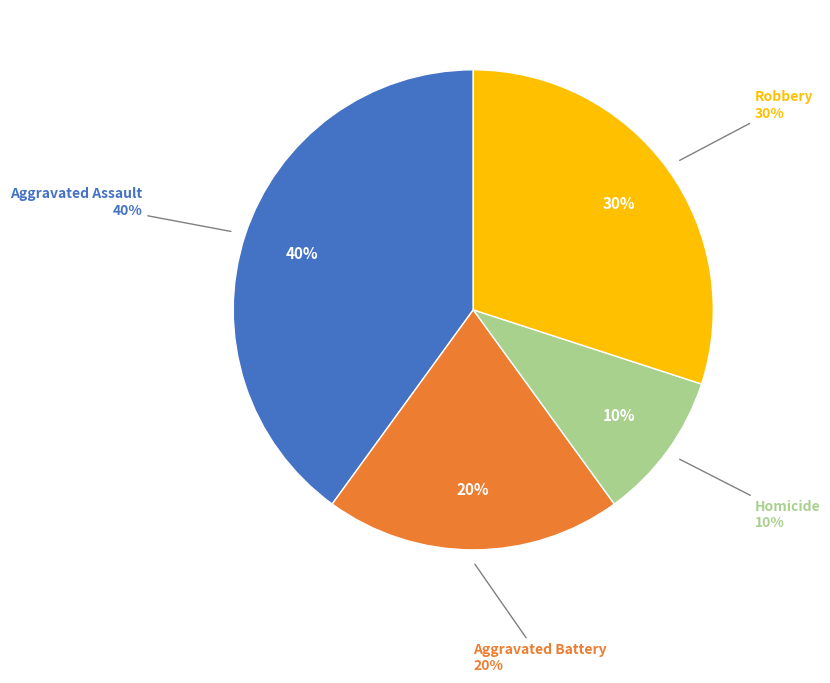

How many segments does this pie chart have?

4